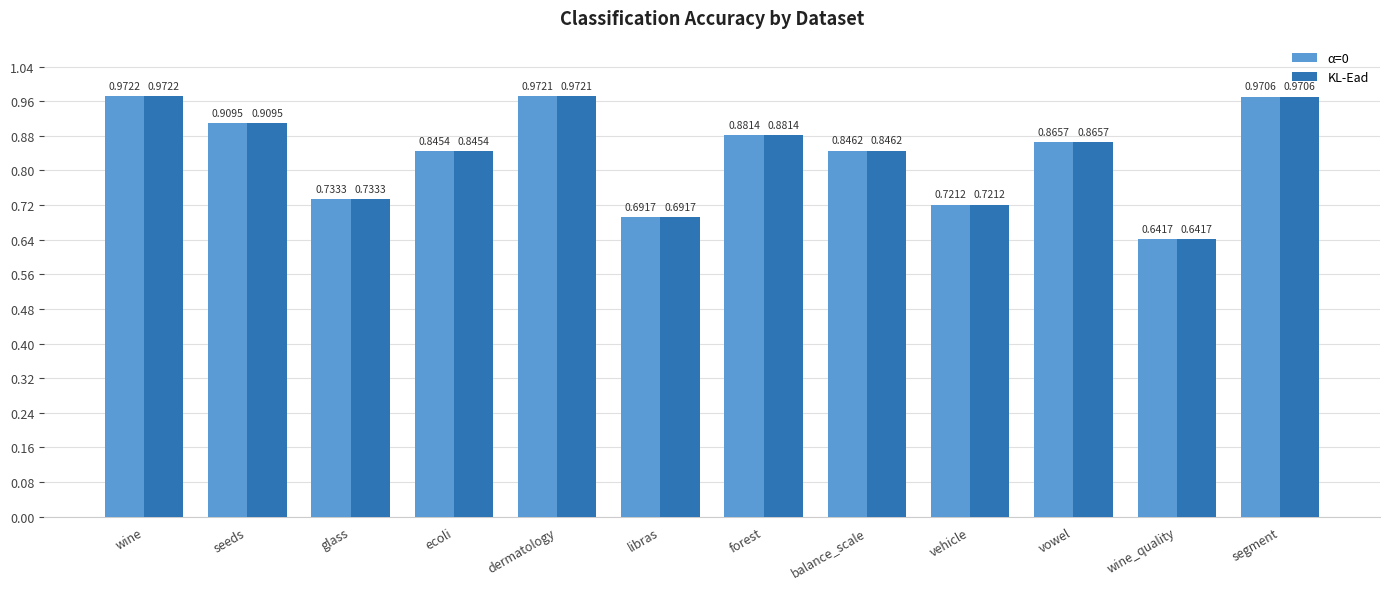

List the labels in order of KL-Ead value, largest first.

wine, dermatology, segment, seeds, forest, vowel, balance_scale, ecoli, glass, vehicle, libras, wine_quality